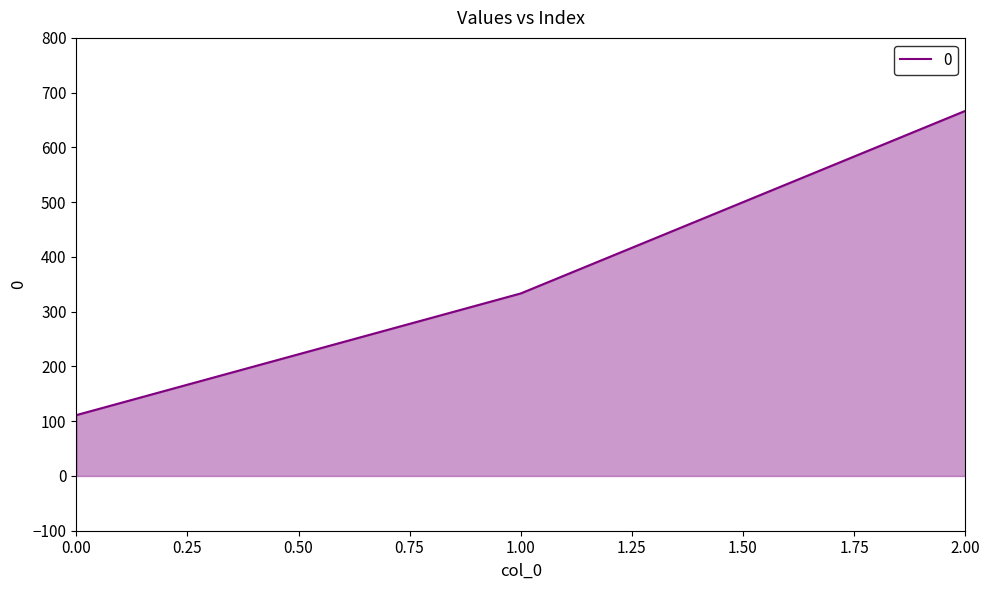

Reading left to right, list all the values displayed in this chart.

0.00=111.1	1.00=333.3	2.00=666.7